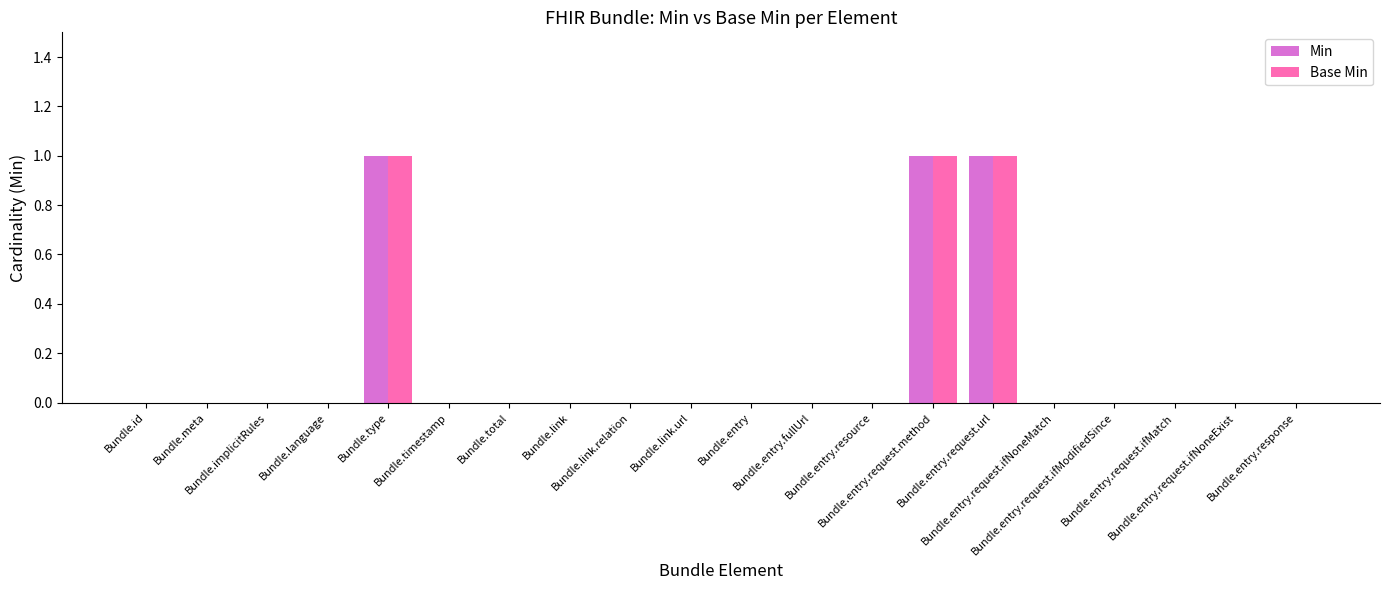

The Base Min series shows 1 at Bundle.entry.request.url. True or false?

True